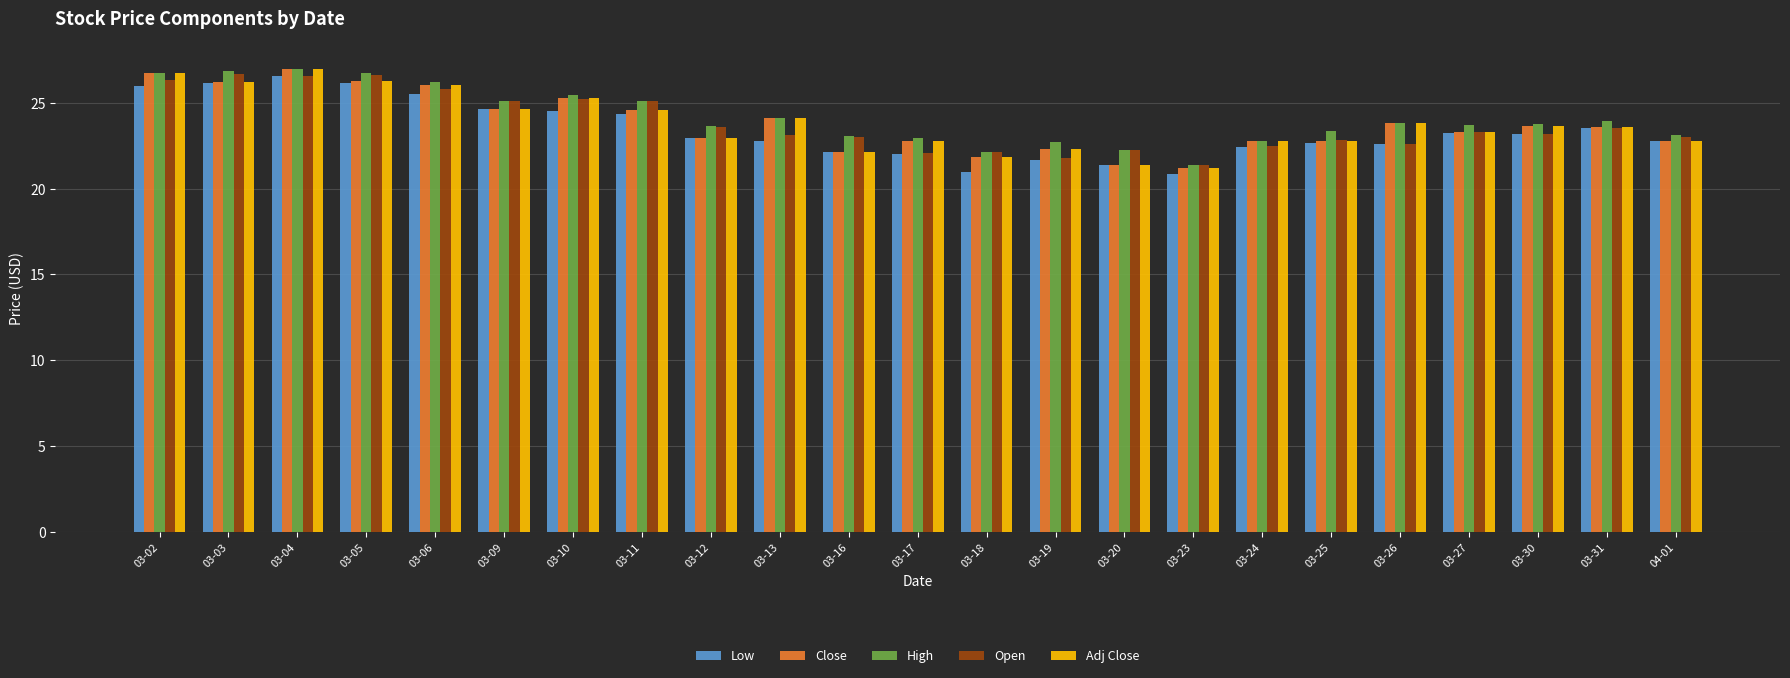

What is the difference between the second highest and second lowest values in the Low series?

5.2